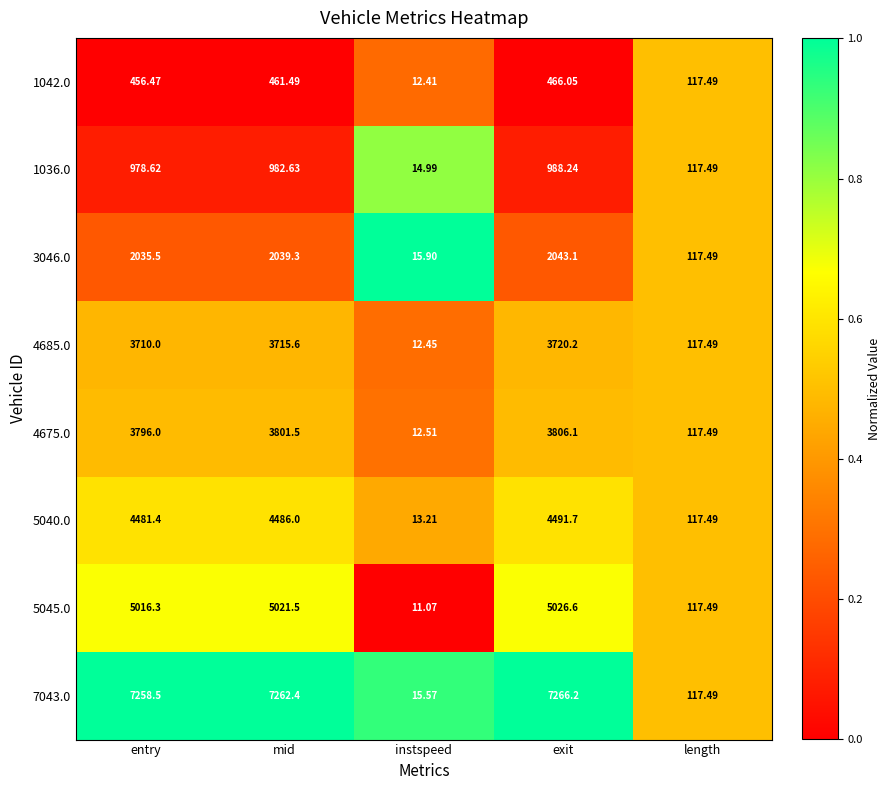

Which series has the largest total across all categories?

7043.0